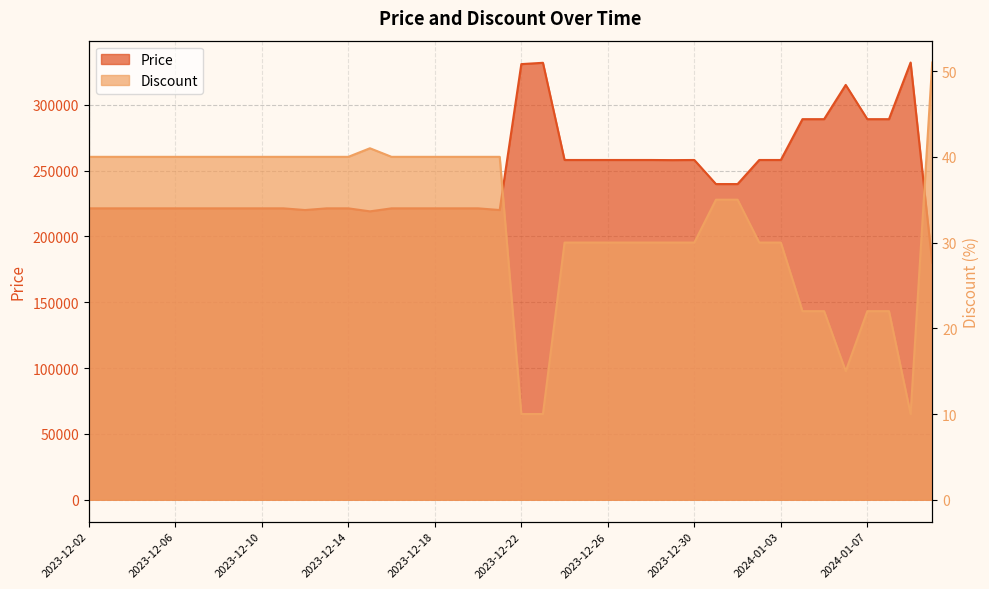

Reading left to right, extract all data points from this chart.

Price: 221280	221280	221280	221280	221280	221280	221280	221280	221280	221280	220000	221280	221280	219000	221280	221280	221280	221280	221280	220000	330800	331800	258000	258000	258000	258000	258000	257900	258000	239720	239720	258000	258000	289000	289000	315000	289000	289000	332000	180000
Discount: 40	40	40	40	40	40	40	40	40	40	40	40	40	41	40	40	40	40	40	40	10	10	30	30	30	30	30	30	30	35	35	30	30	22	22	15	22	22	10	51